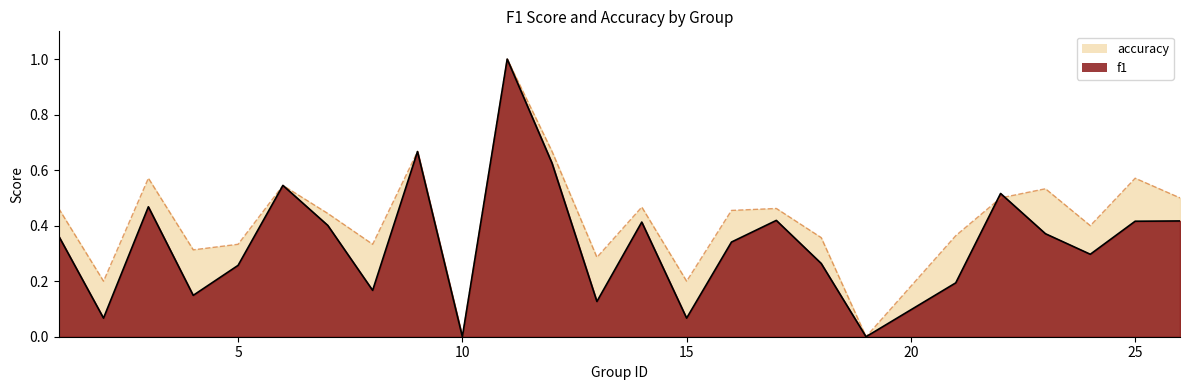

What is the value of the accuracy point at the 24th from the left?

0.6